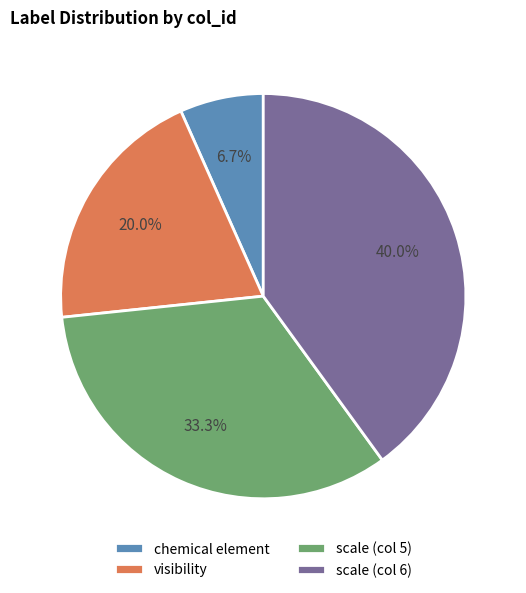

To the nearest percent, what is the combined percentage of chemical element and scale (col 5)?

40%